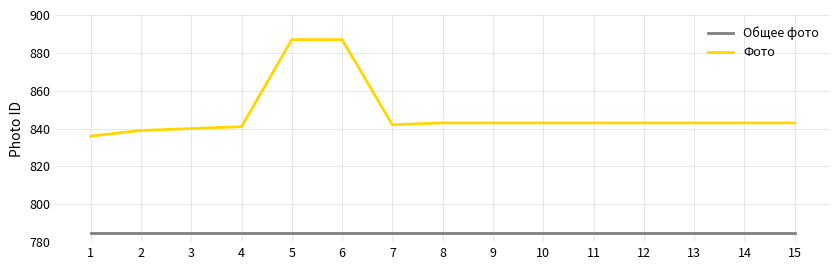

Count the number of categories in the chart.

15